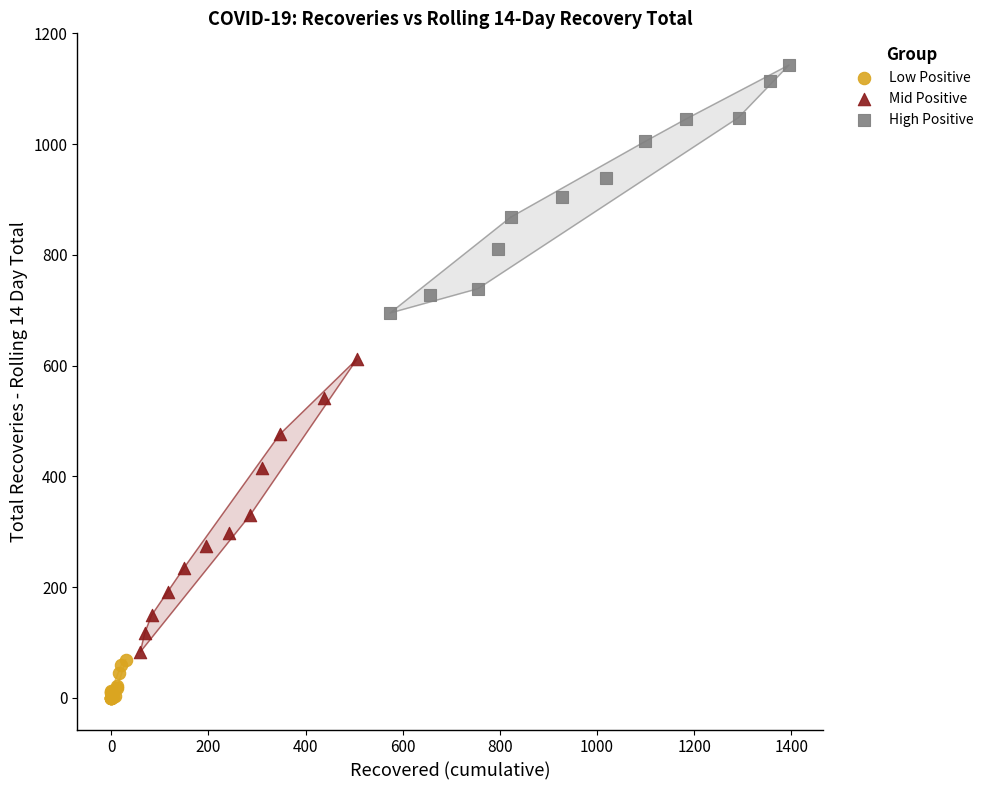

Which series reaches the maximum Y coordinate?

High Positive